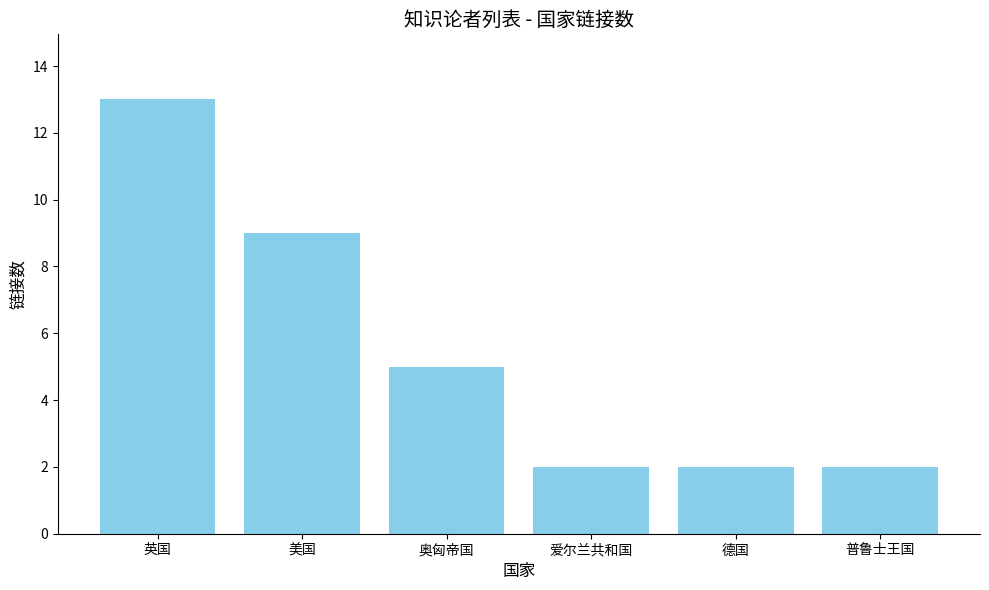

What is the change in value from 奥匈帝国 to 爱尔兰共和国?

-3